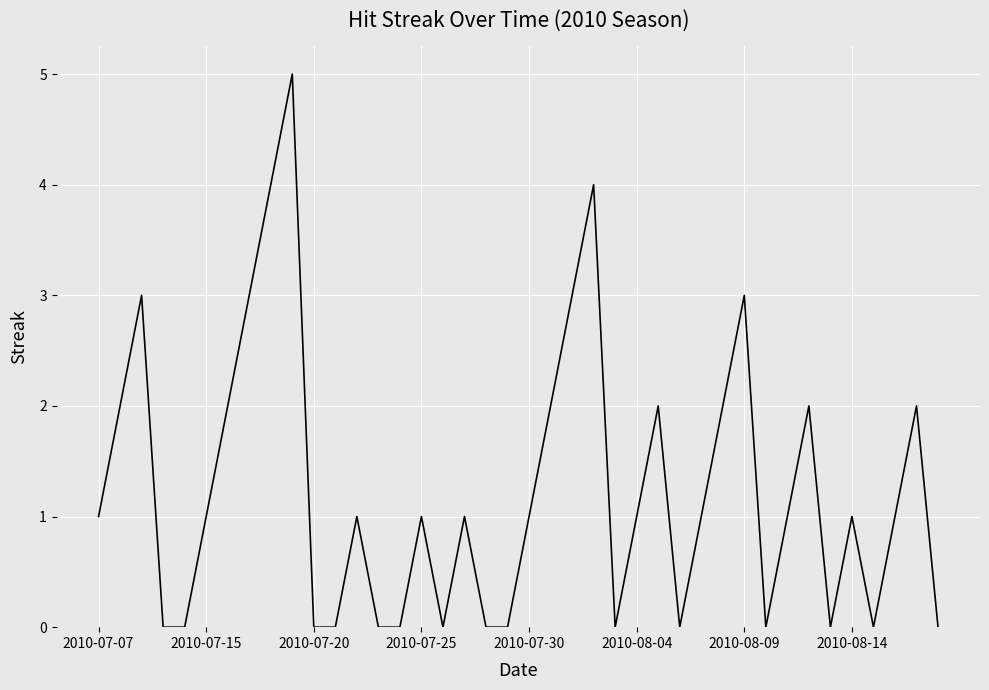

What is the difference between the second highest and minimum values?

4